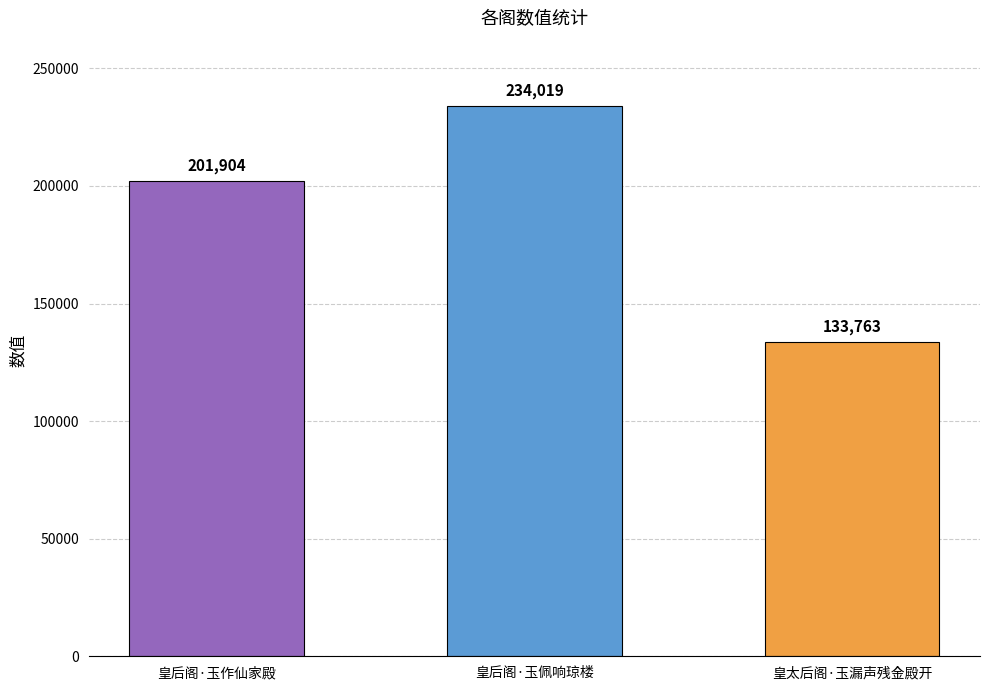

Reading left to right, extract all data points from this chart.

201904	234019	133763